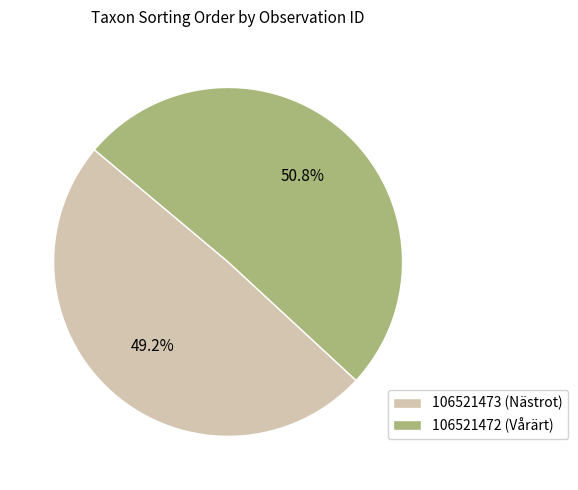

Is the sum of 106521472 (Vårärt) and 106521473 (Nästrot) greater than half?

Yes